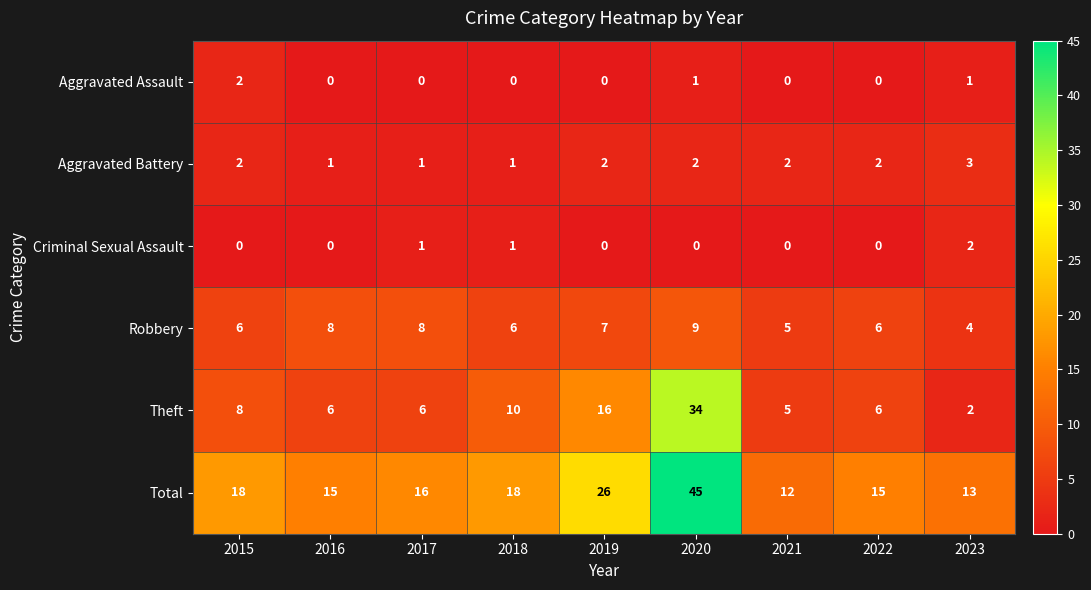

What is the sum of the Aggravated Battery values at 2023 and 2018?

4